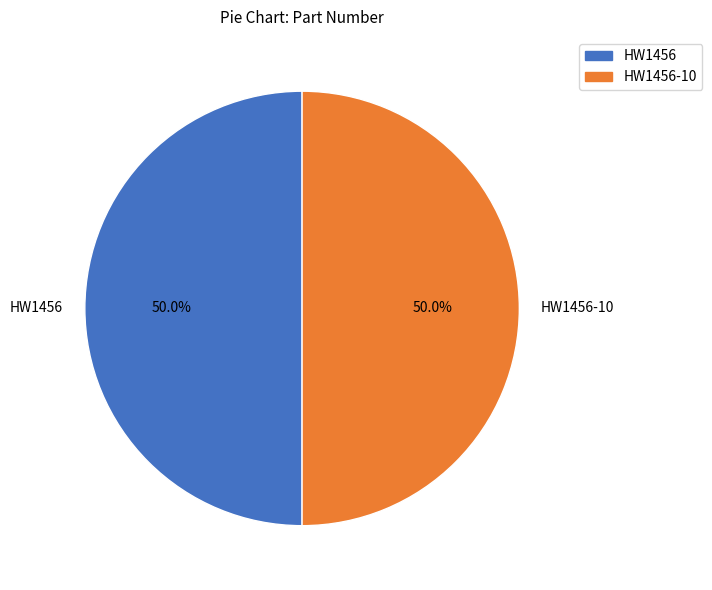

What percentage is the HW1456 slice, to the nearest percent?

50%